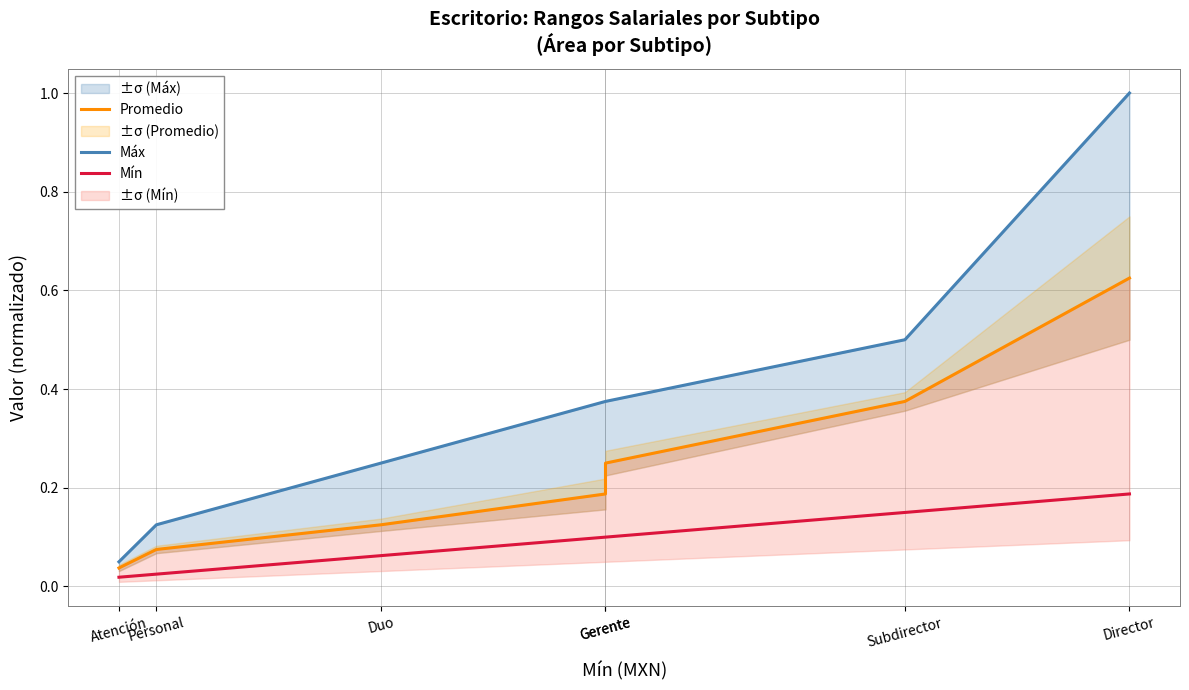

At which label is Mín closest to 0?

Atención